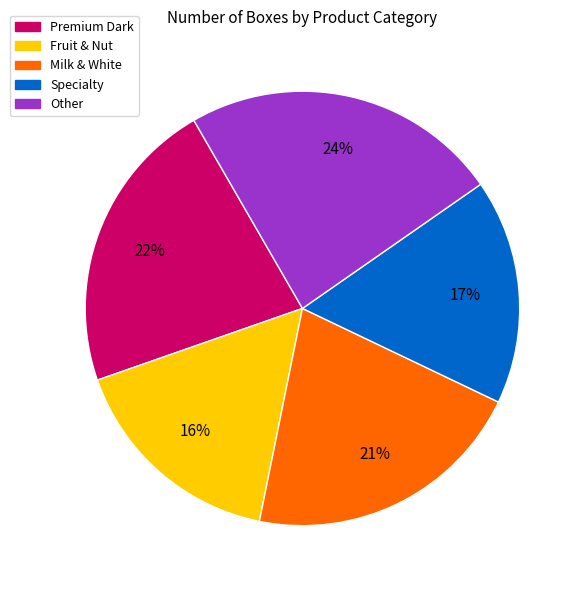

Is there any slice that represents more than half of the pie?

No